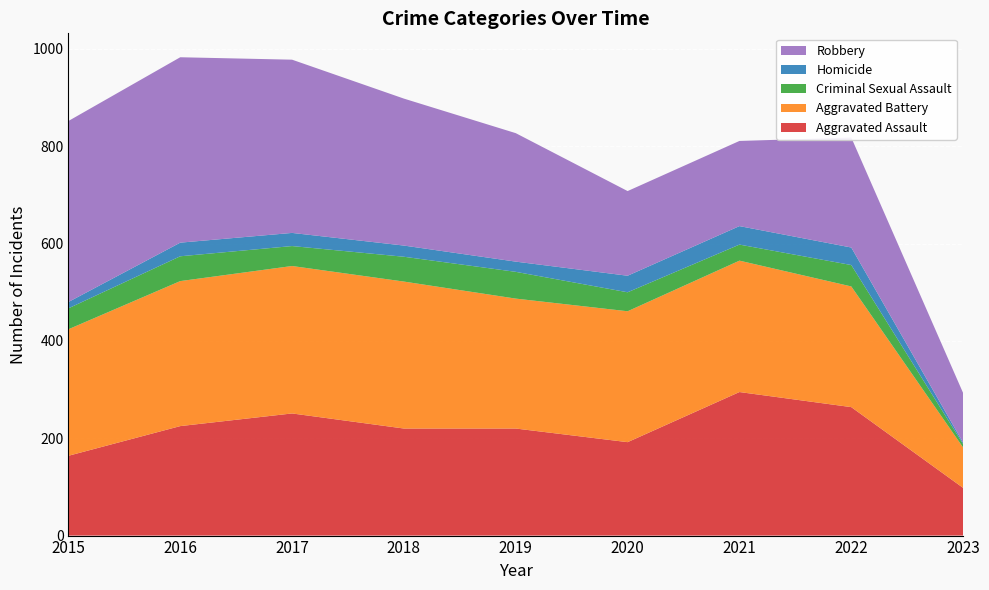

Reading left to right, transcribe all the data shown in this chart.

Aggravated Assault: 2015=164	2016=225	2017=251	2018=220	2019=220	2020=192	2021=295	2022=264	2023=98
Aggravated Battery: 2015=260	2016=298	2017=303	2018=302	2019=267	2020=269	2021=270	2022=248	2023=83
Criminal Sexual Assault: 2015=43	2016=51	2017=41	2018=51	2019=55	2020=39	2021=33	2022=44	2023=7
Homicide: 2015=13	2016=28	2017=27	2018=23	2019=21	2020=34	2021=38	2022=36	2023=3
Robbery: 2015=372	2016=381	2017=356	2018=302	2019=264	2020=174	2021=175	2022=226	2023=102